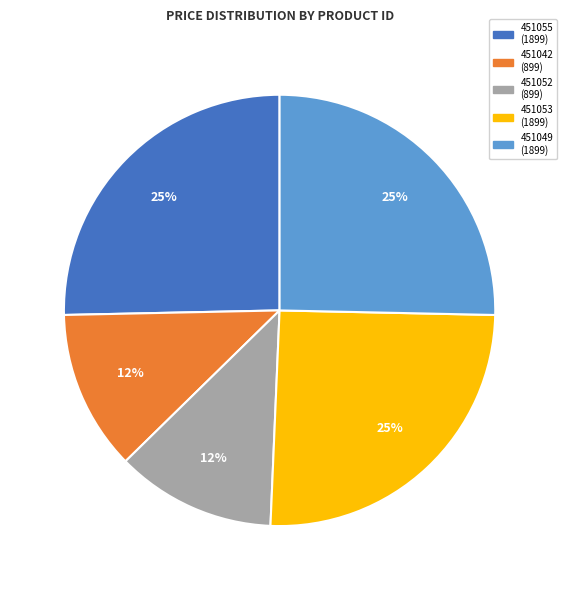

Is it true that 451053 is 25% of the pie?

True